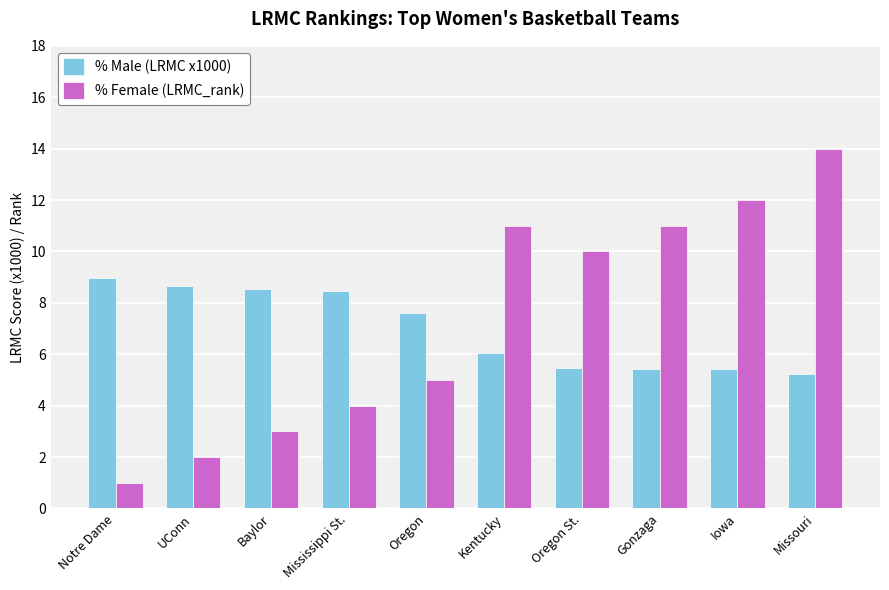

What is the lowest value of the % Male (LRMC x1000) series?

5.2